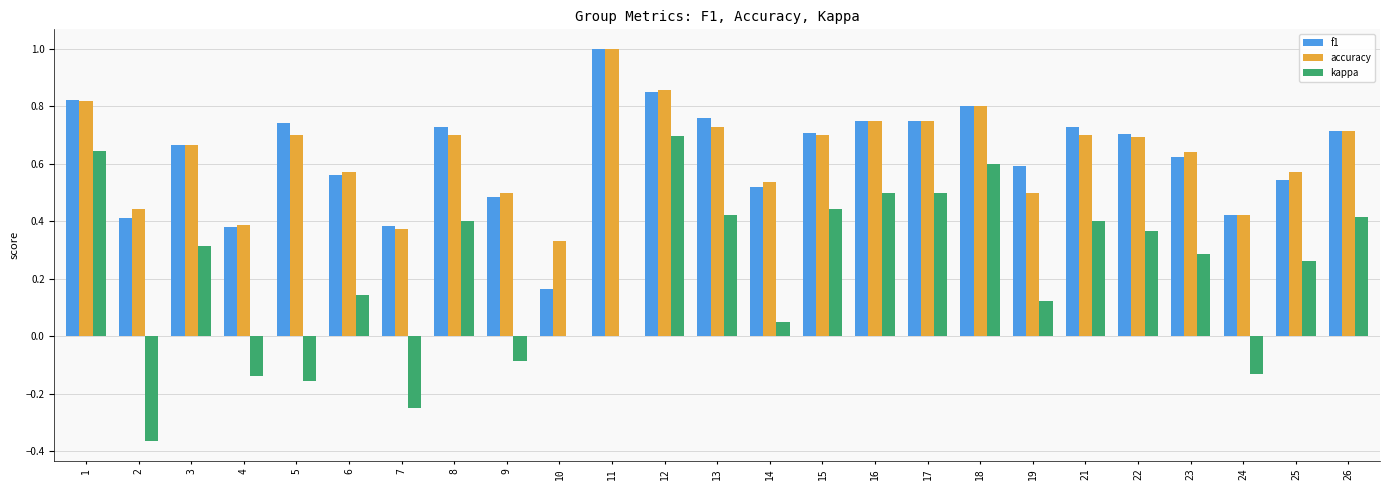

At which category is the sum across all series the highest?

12